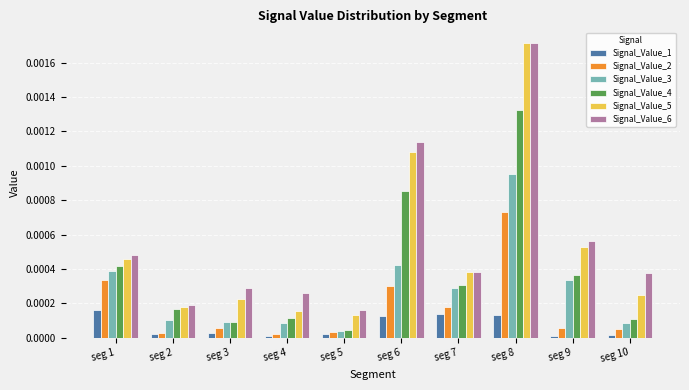

Is the value of Signal_Value_5 at seg 6 greater than the value of Signal_Value_2 at seg 9?

Yes